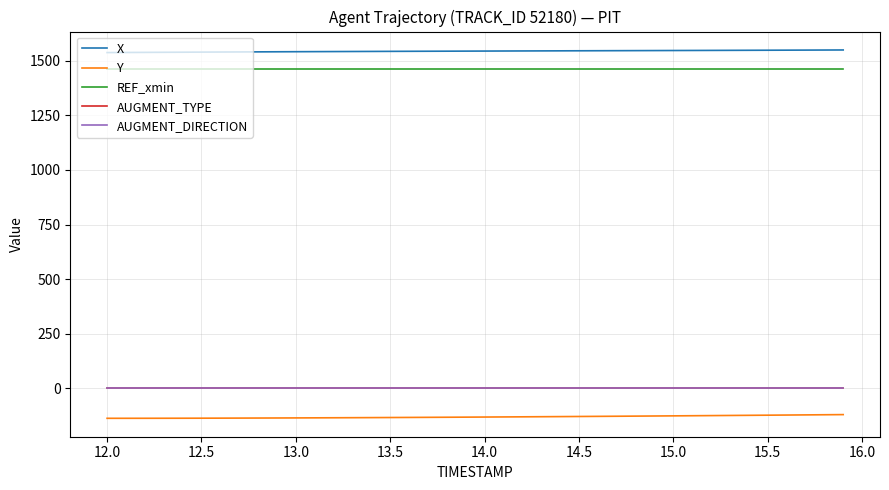

How many categories are shown in the chart?

40